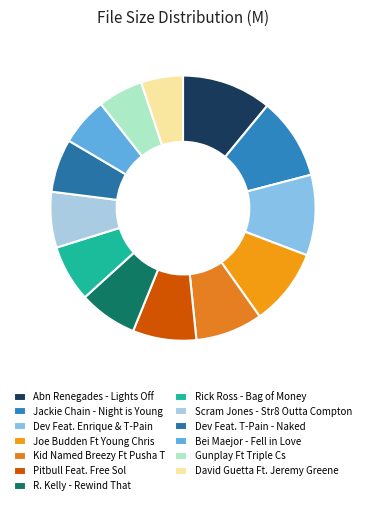

To the nearest percent, what is the difference between the David Guetta Ft. Jeremy Greene and Kid Named Breezy Ft Pusha T slice percentages?

3%